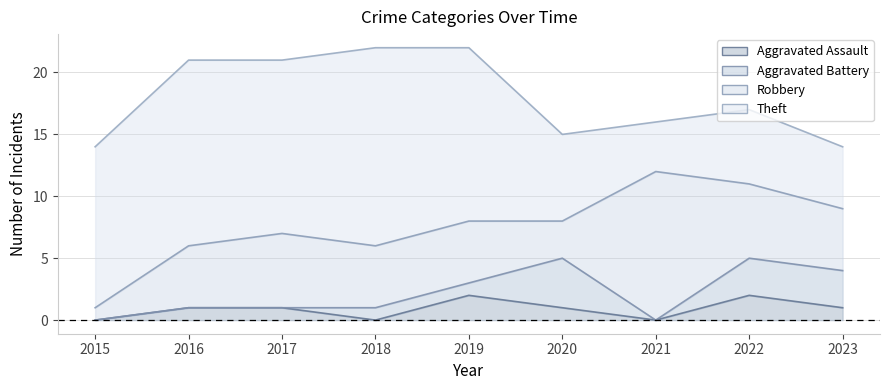

What is the sum of the Aggravated Assault values at 2016 and 2023?

2